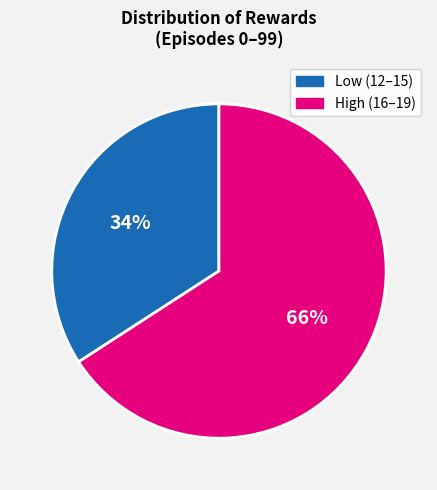

Does any single category account for the majority?

Yes